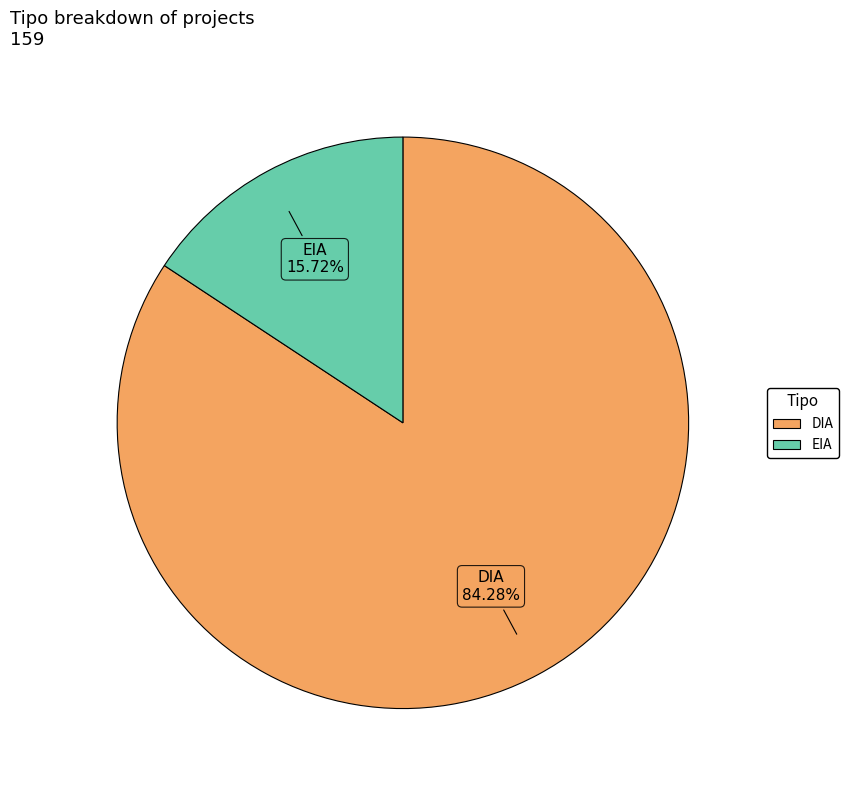

To the nearest percent, what portion does EIA represent?

16%